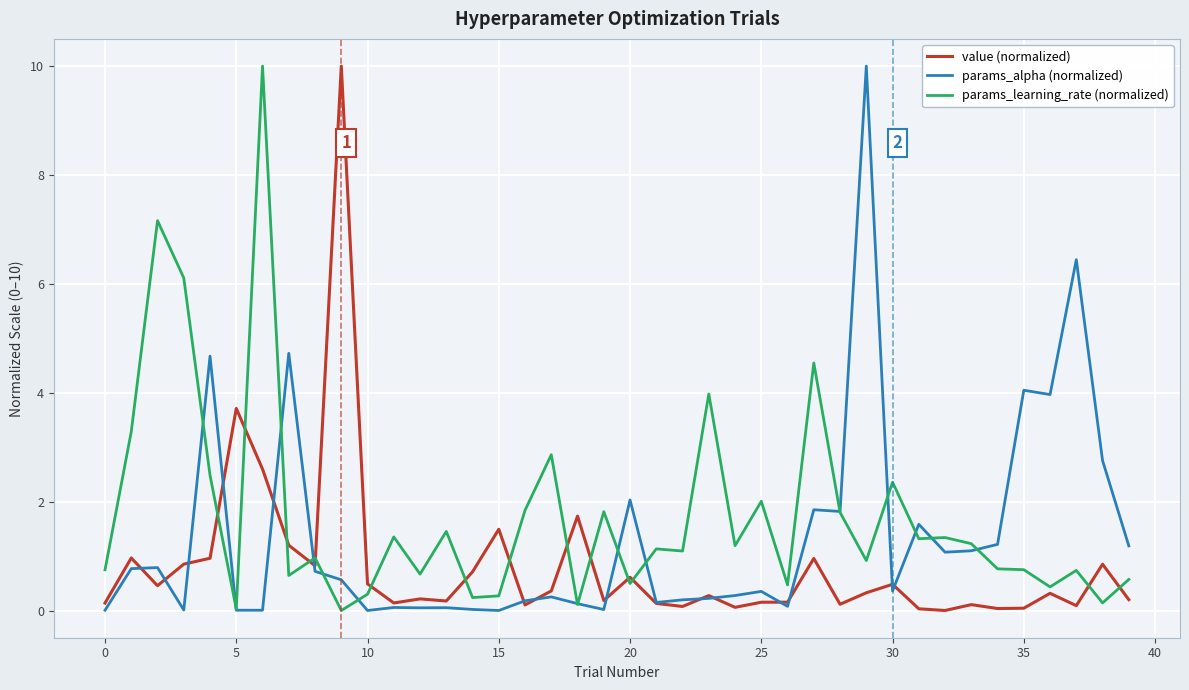

After their last crossing, which series has the higher values: value (normalized) or params_learning_rate (normalized)?

params_learning_rate (normalized)